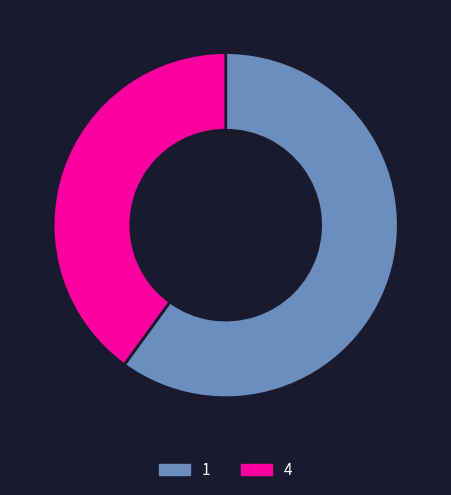

Combined, do 1 and 4 account for over 50%?

Yes